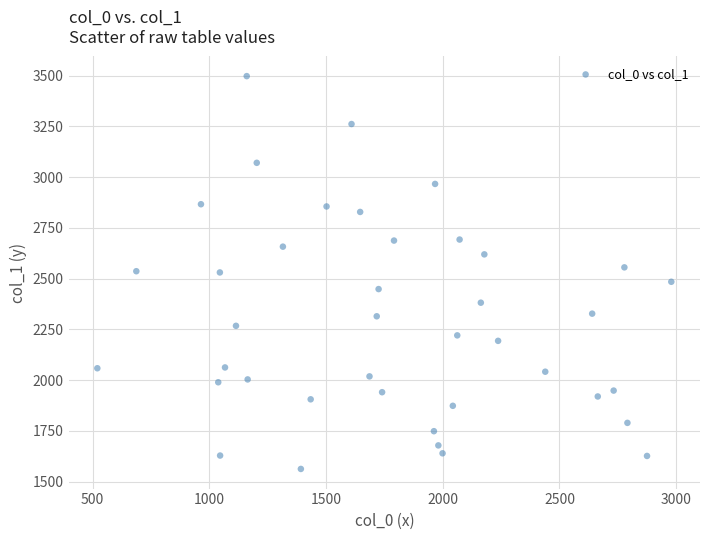

What is the range of X values (max minus min)?

2459